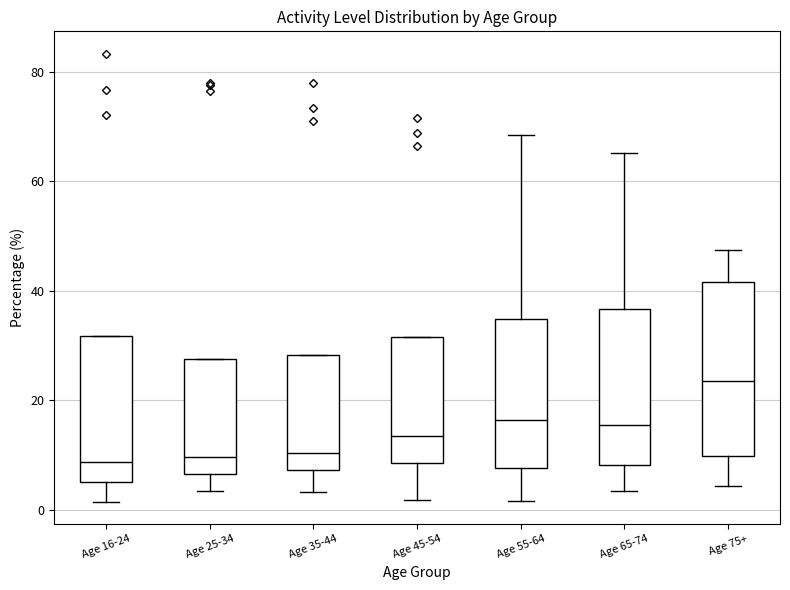

Reading left to right, transcribe this box plot: for each box, give where its median line is, the range the box spans, and where its two whiskers end, as read against the y-axis. The values are not printed on the chart, so give them approximately, as read against the axis.

Age 16-24: median 8, box 6 to 32, whiskers 2 to 32
Age 25-34: median 10, box 6 to 28, whiskers 4 to 28
Age 35-44: median 10, box 8 to 28, whiskers 4 to 28
Age 45-54: median 14, box 8 to 32, whiskers 2 to 32
Age 55-64: median 16, box 8 to 34, whiskers 2 to 68
Age 65-74: median 16, box 8 to 36, whiskers 4 to 66
Age 75+: median 24, box 10 to 42, whiskers 4 to 48